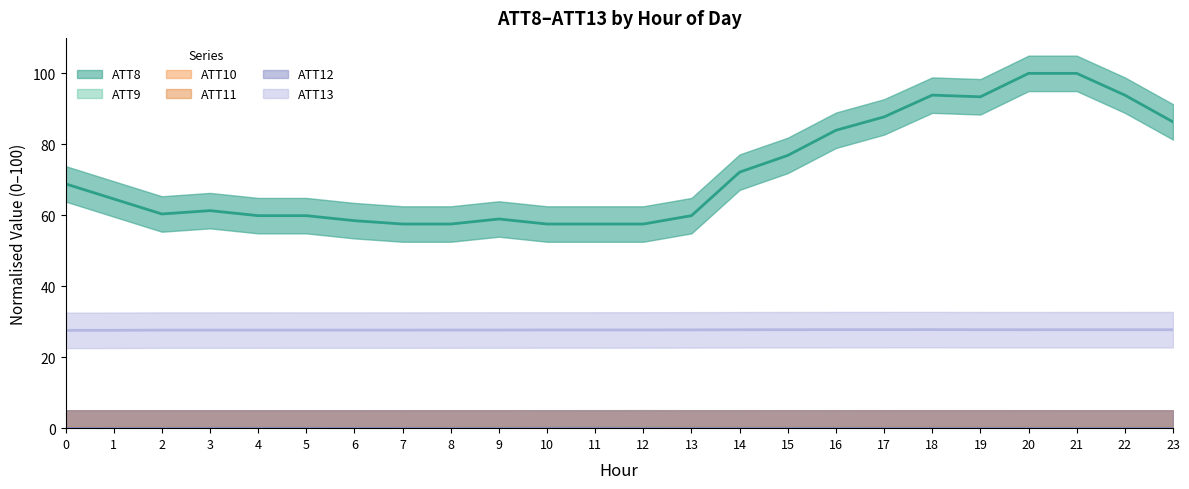

Between 16 and 12, which is larger?

16